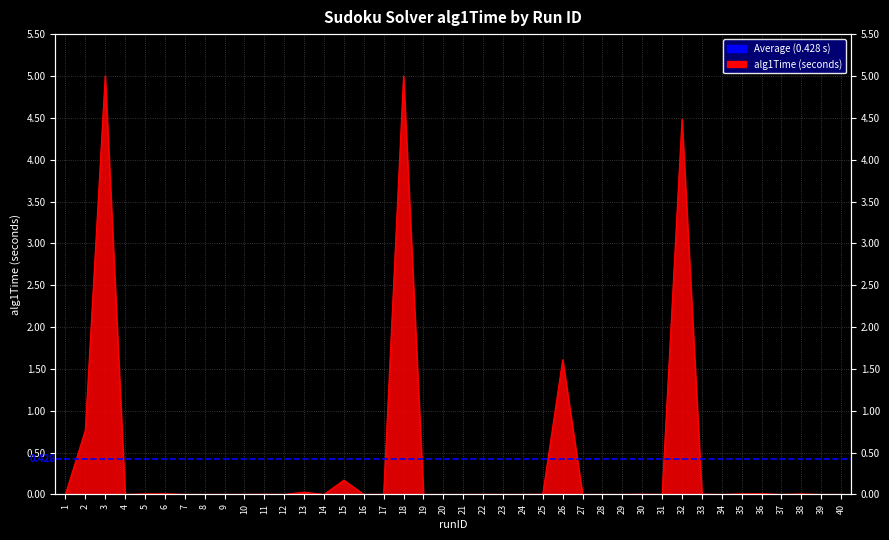

Reading right to left, list all the values displayed in this chart.

0.0	0.0	0.0	0.0	0.0	0.0	0.0	0.0	4.5	0.0	0.0	0.0	0.0	0.0	1.6	0.0	0.0	0.0	0.0	0.0	0.0	0.0	5.0	0.0	0.0	0.2	0.0	0.0	0.0	0.0	0.0	0.0	0.0	0.0	0.0	0.0	0.0	5.0	0.8	0.0